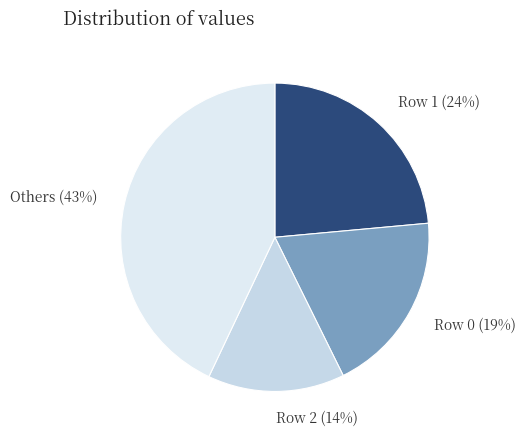

True or false: Row 0 accounts for 19% of the total.

True